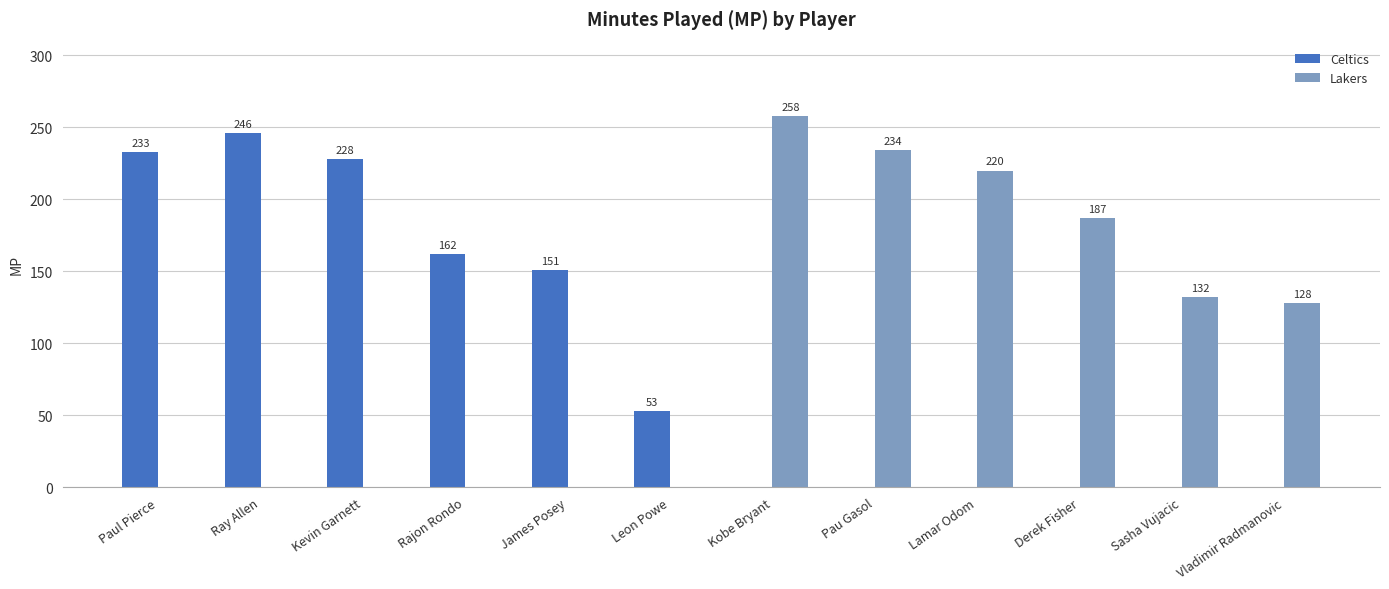

Is the value of Celtics at Kevin Garnett greater than the value of Lakers at Kobe Bryant?

No